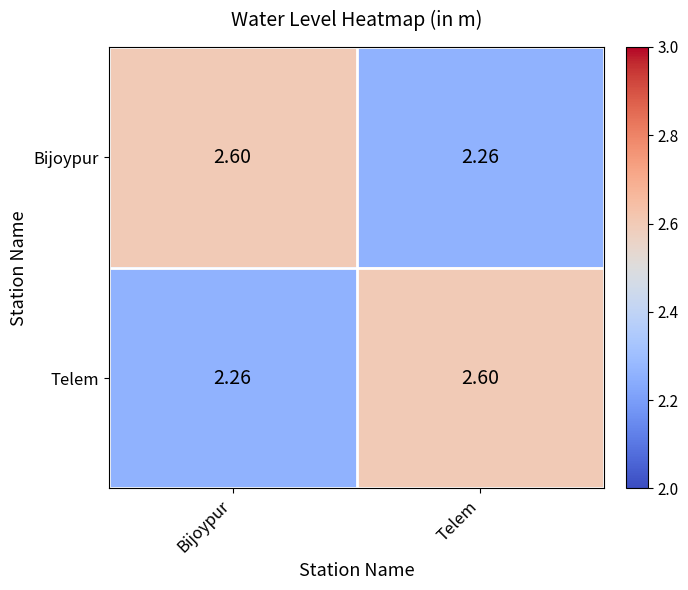

Which category has the lowest value in the Bijoypur series?

Telem